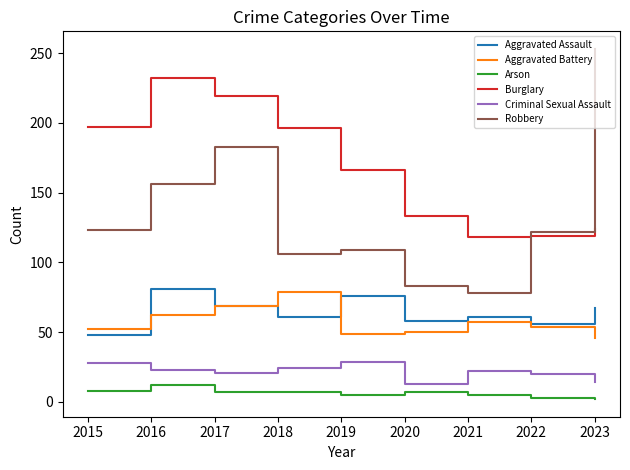

What is the average value of the Aggravated Assault series?

64